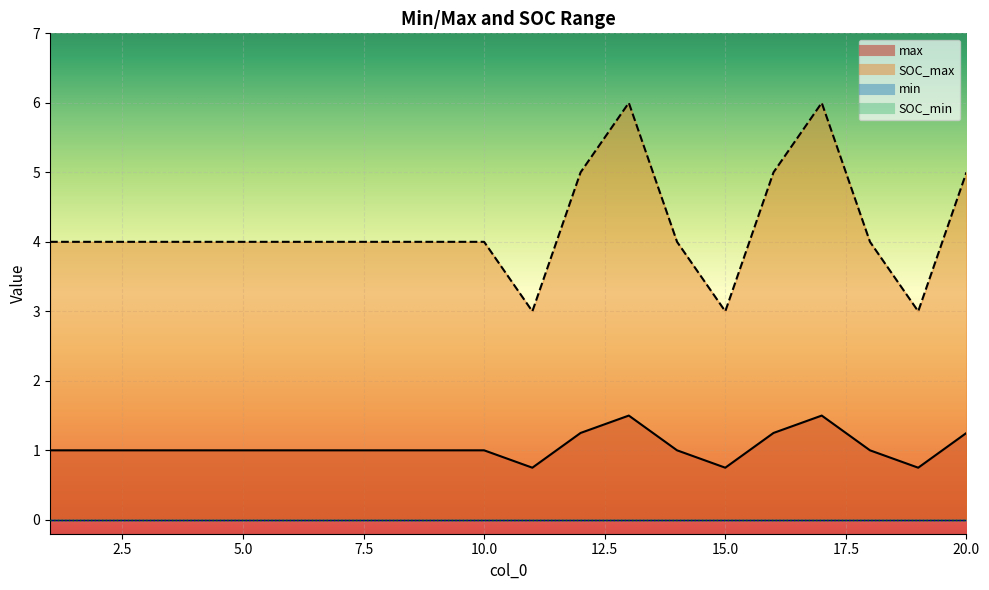

Which has a higher value, 3 or 14?

3